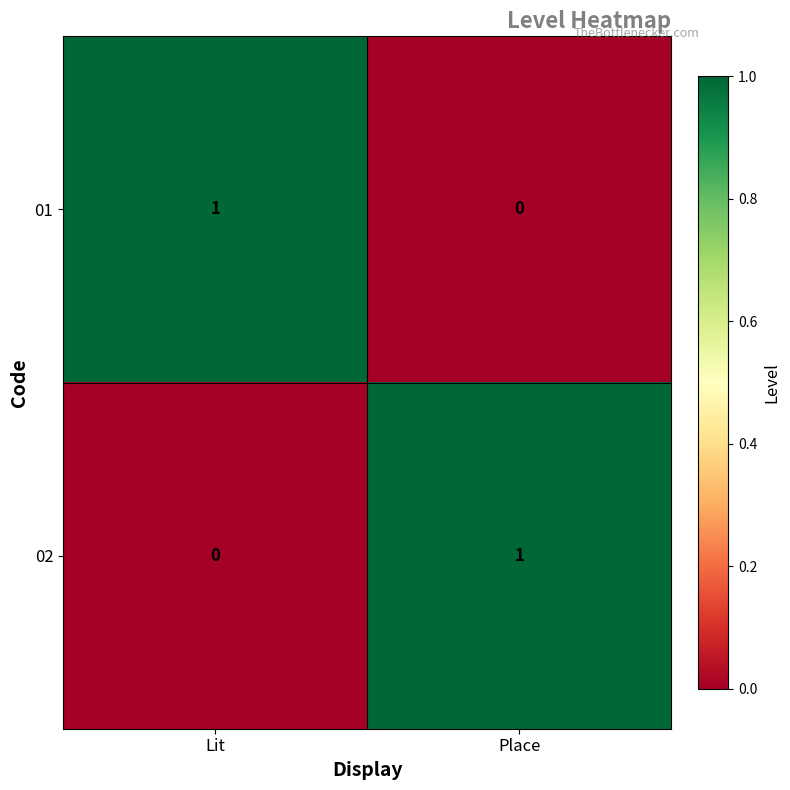

Reading left to right, transcribe all the data shown in this chart.

01: 1	0
02: 0	1